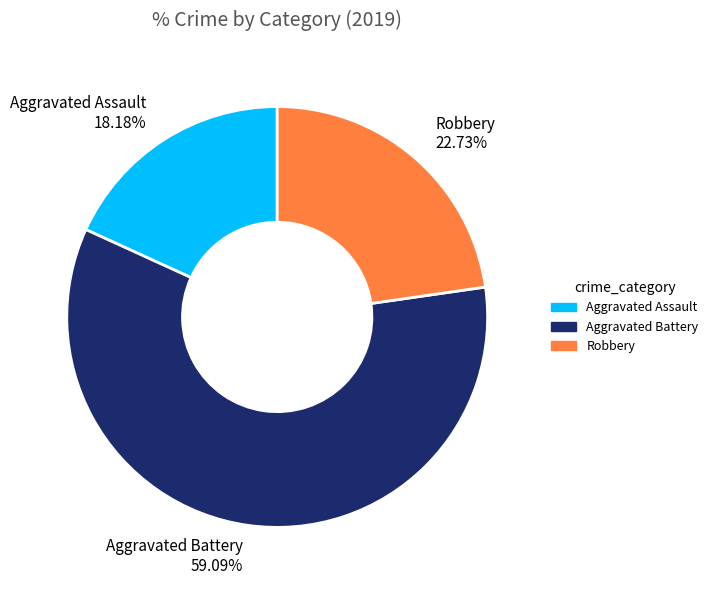

Which category accounts for the majority?

Aggravated Battery